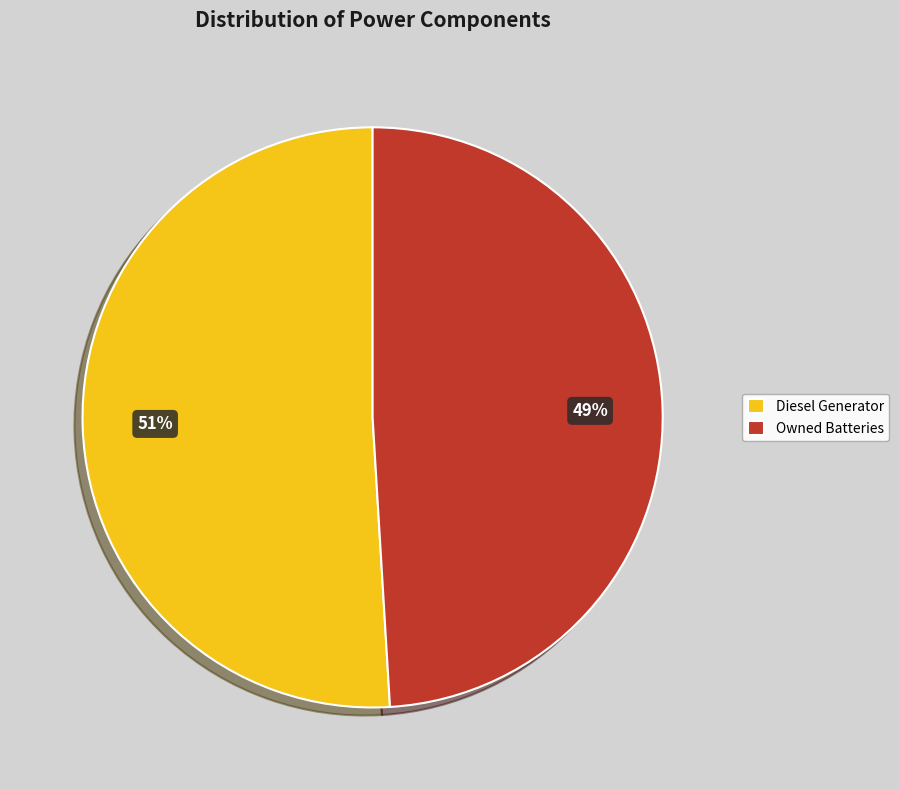

To the nearest percent, what is the difference between the Owned Batteries and Diesel Generator slice percentages?

2%